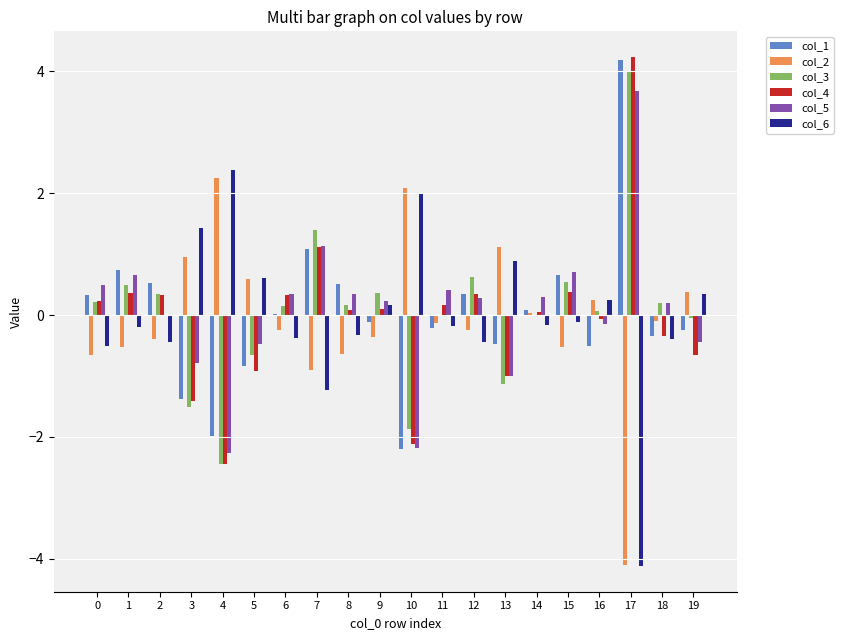

True or false: col_4 has a value of -0.1 at 16.

True